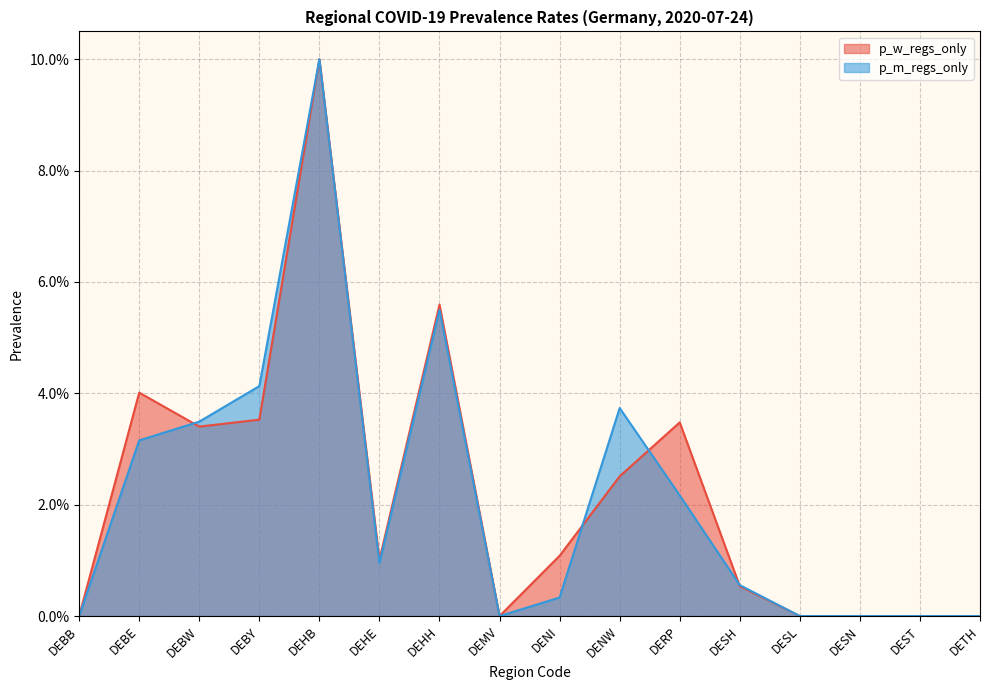

Which category has the highest value in the p_m_regs_only series?

DEHB